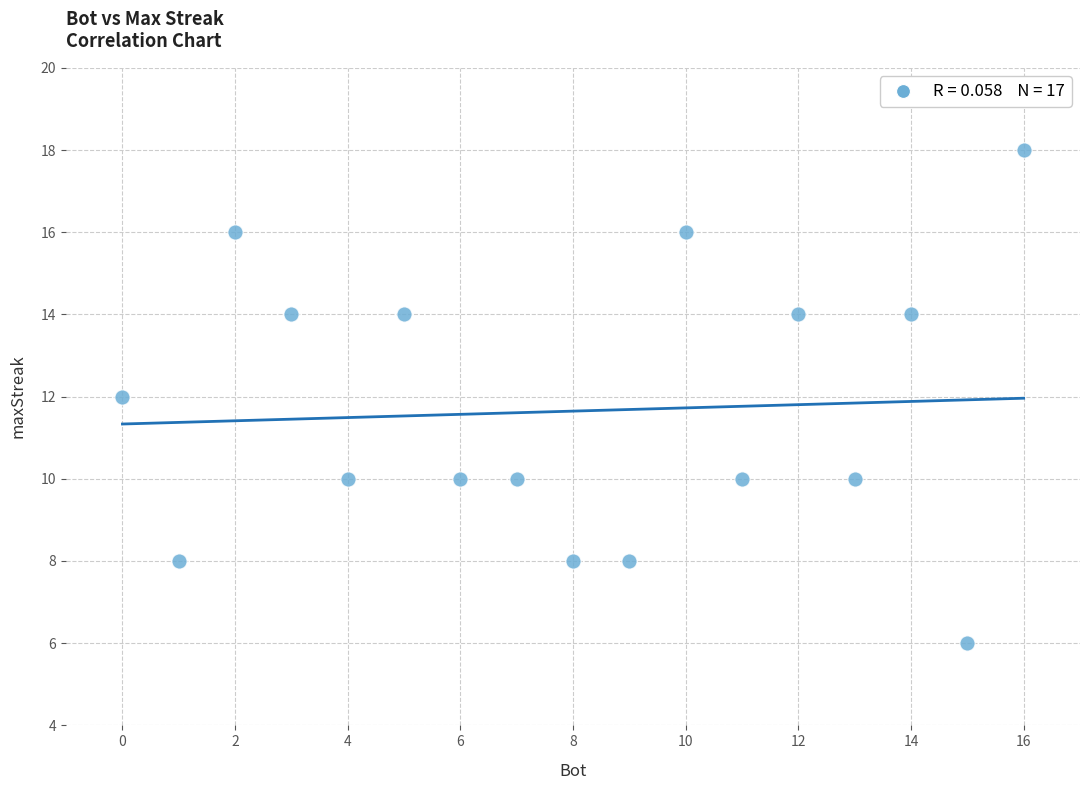

What is the range of Y values (max minus min)?

12